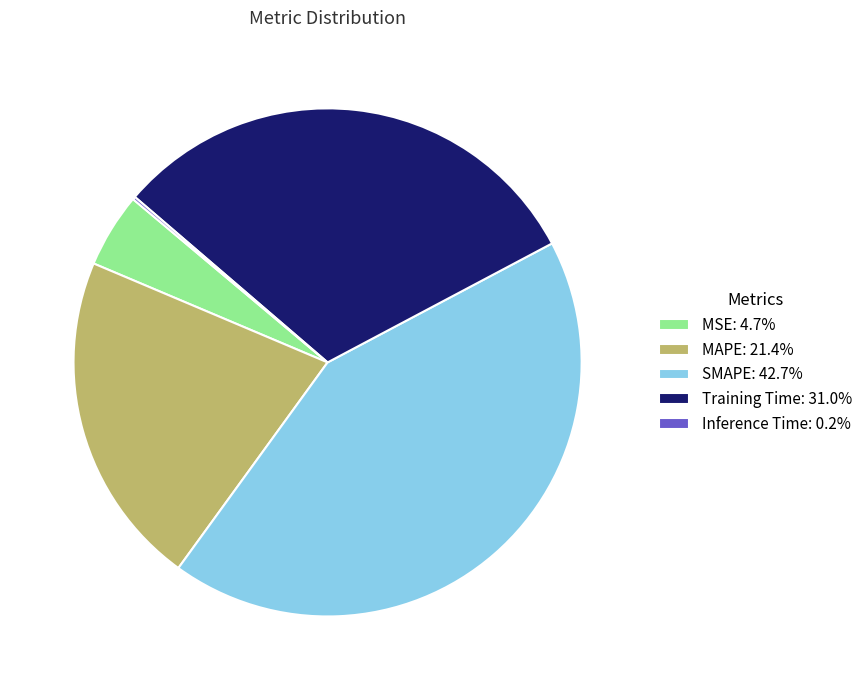

Combined, do SMAPE: 42.7% and MAPE: 21.4% account for over 50%?

Yes